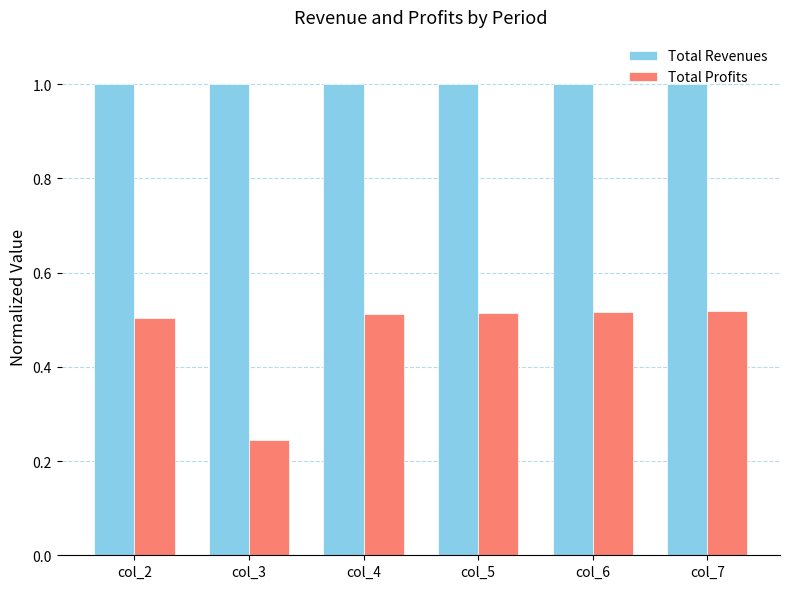

What are all the series names shown in the legend?

Total Revenues, Total Profits